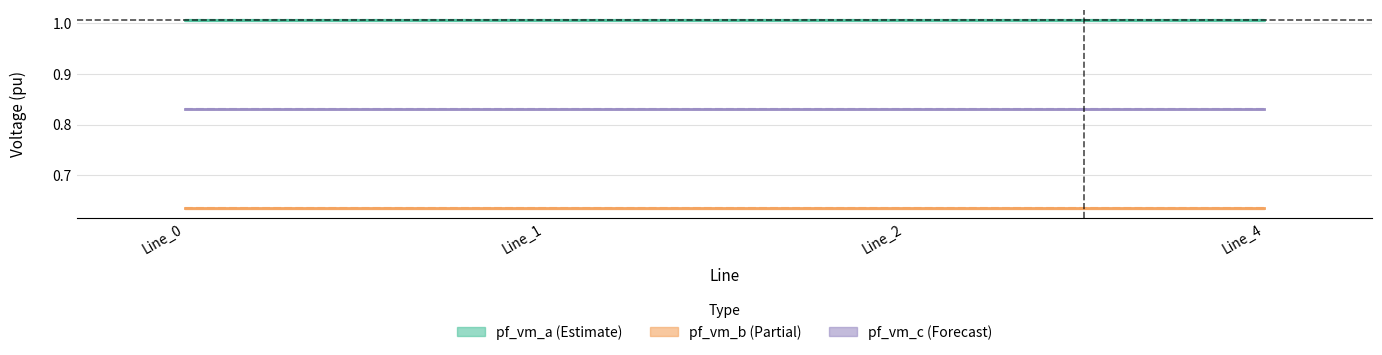

What is the highest value of the pf_vm_b_to_pu series?

0.6